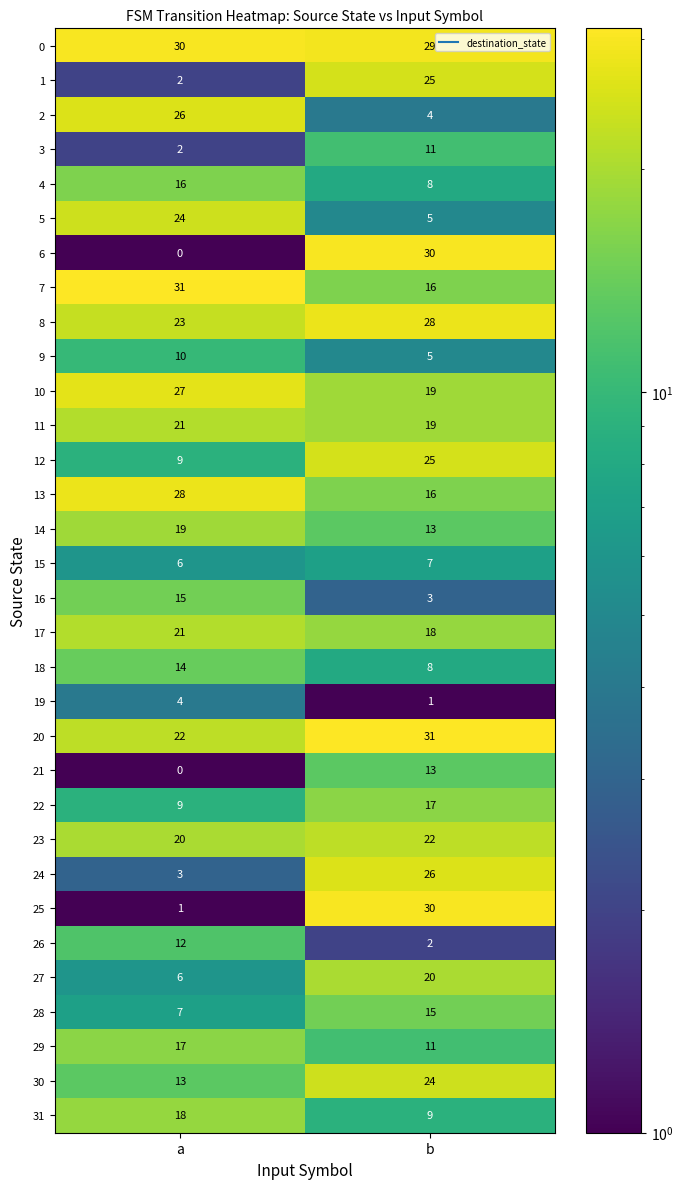

Count the number of categories in the chart.

2